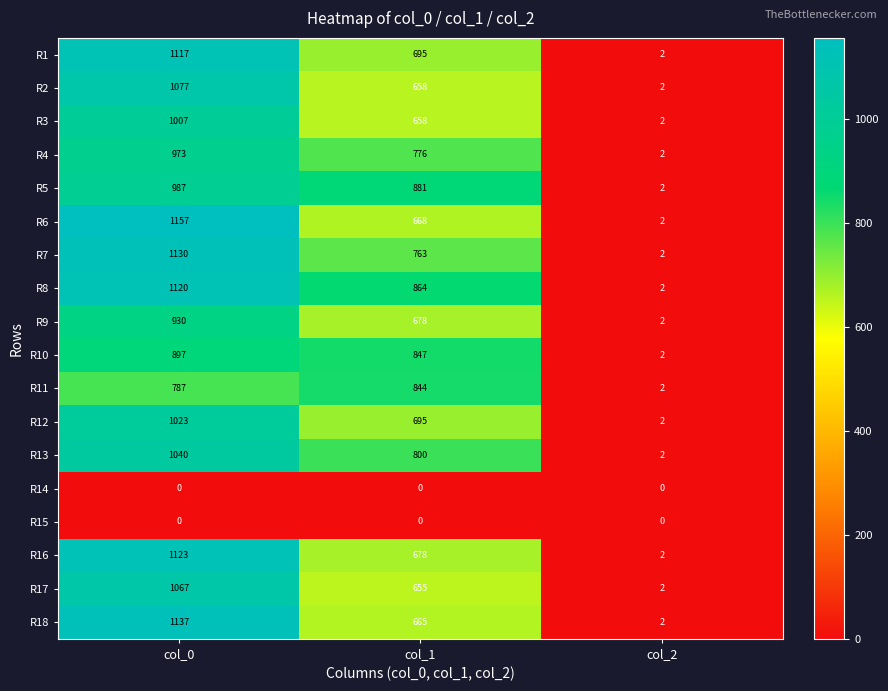

Which series has the widest spread of values?

R6